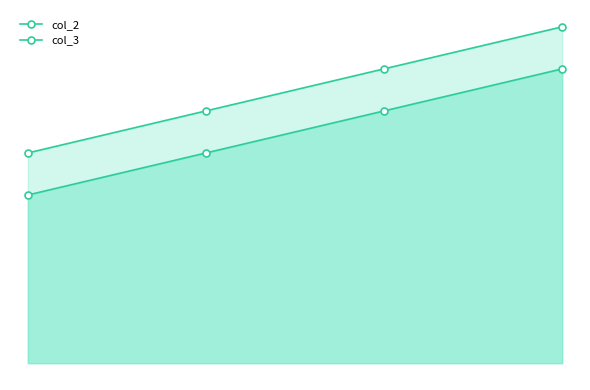

What is the value of the col_2 point at the 3rd from the left?

6